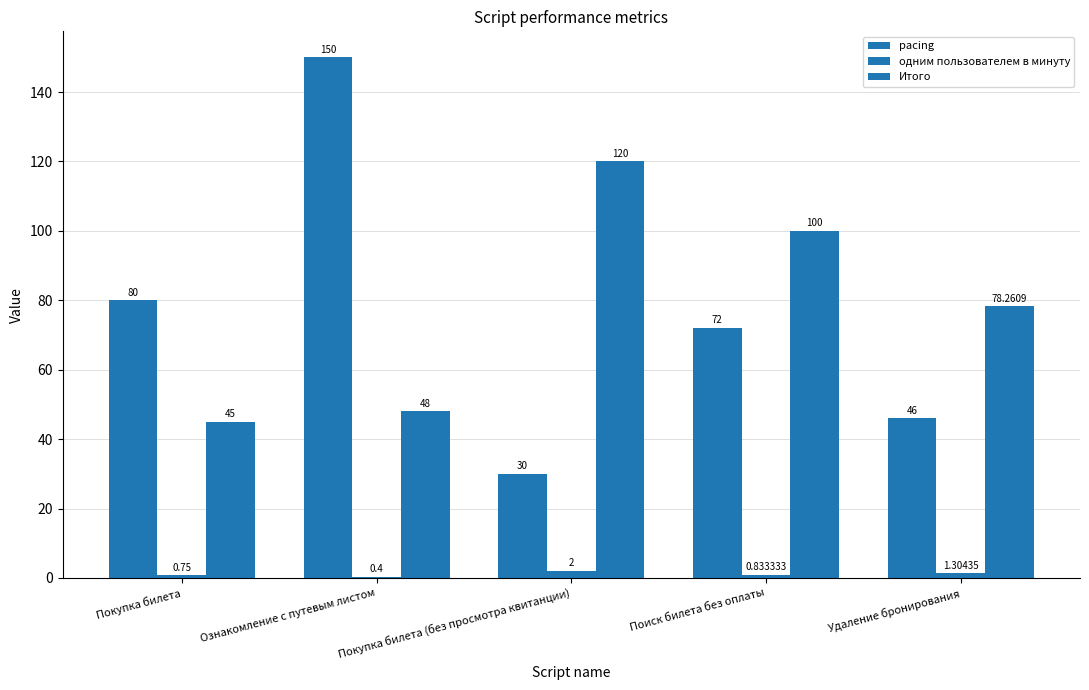

How many groups of bars are there?

5